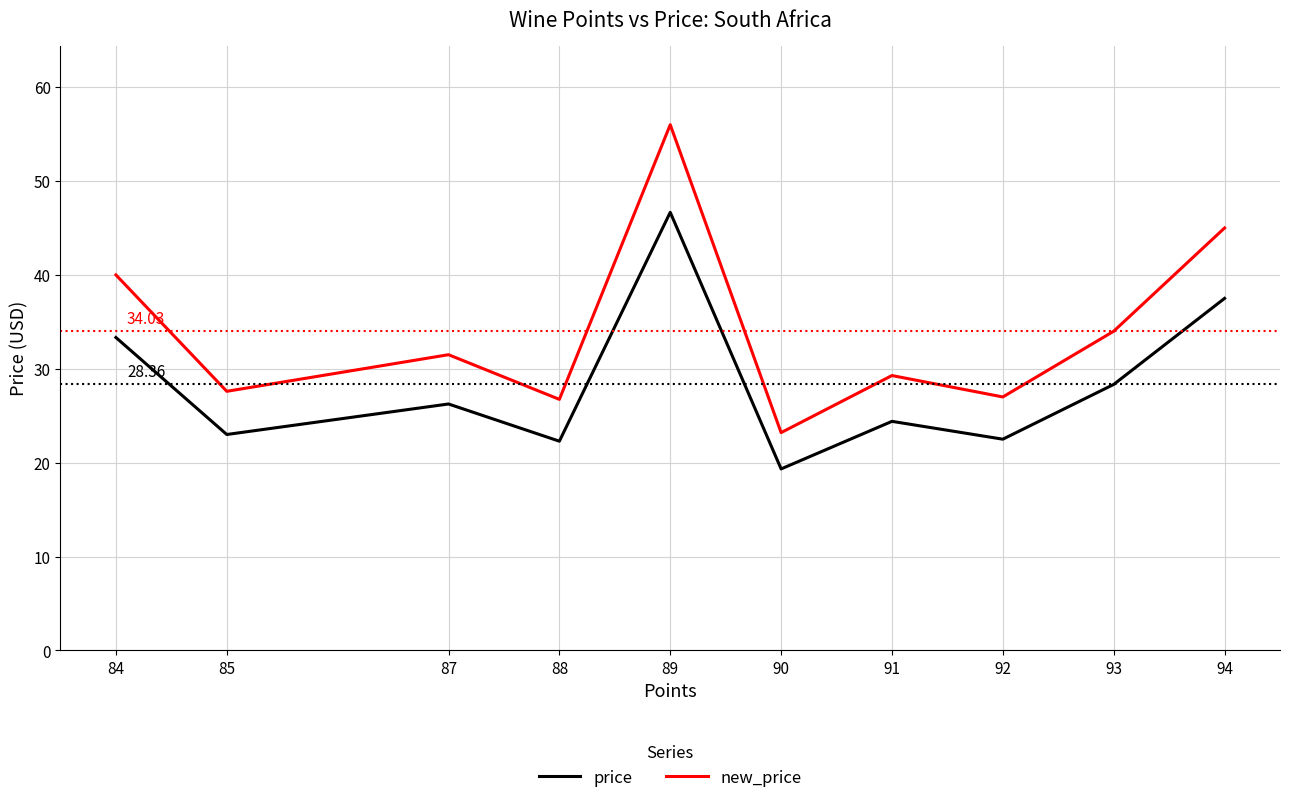

Count the number of categories in the chart.

10